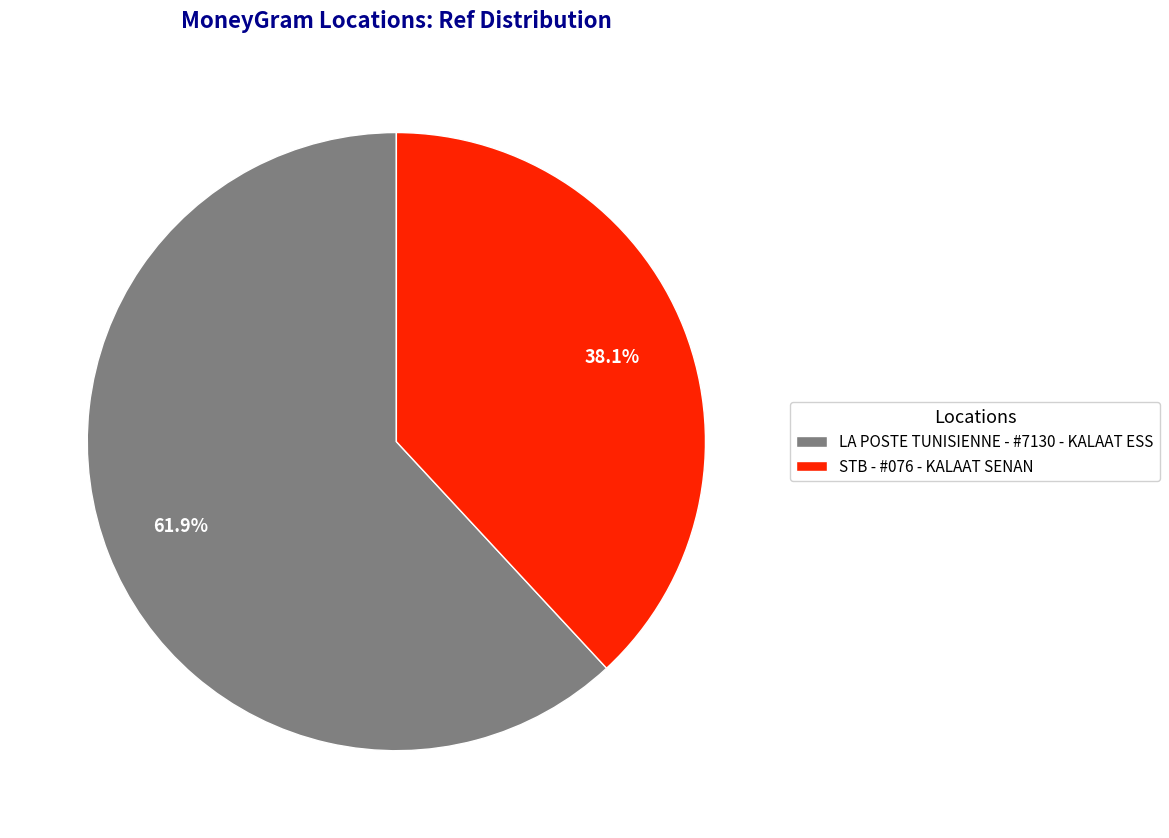

To the nearest percent, what portion does STB - #076 - KALAAT SENAN represent?

38%